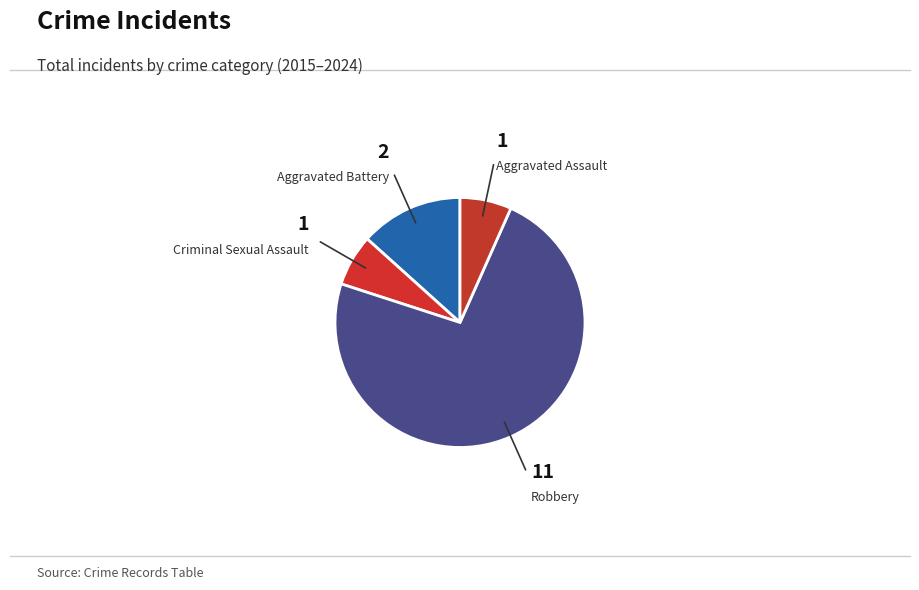

Which slice represents more than half of the pie?

Robbery